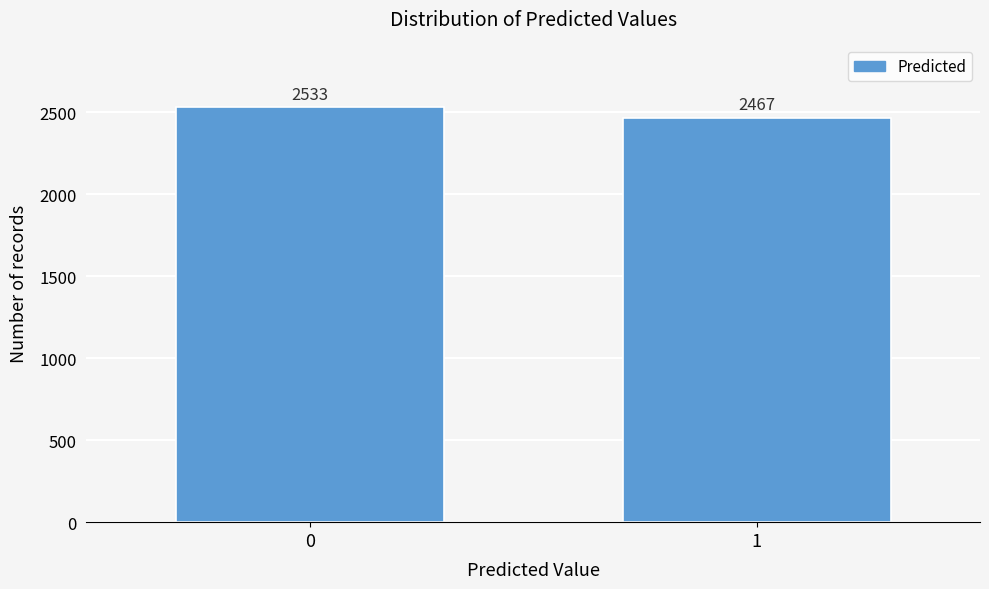

Reading right to left, list all the values displayed in this chart.

1=2467	0=2533